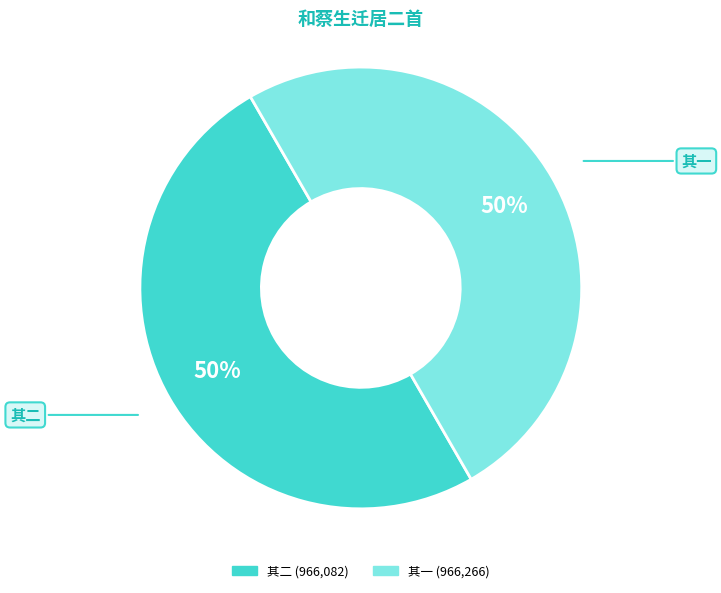

To the nearest percent, what is the average slice percentage?

50%